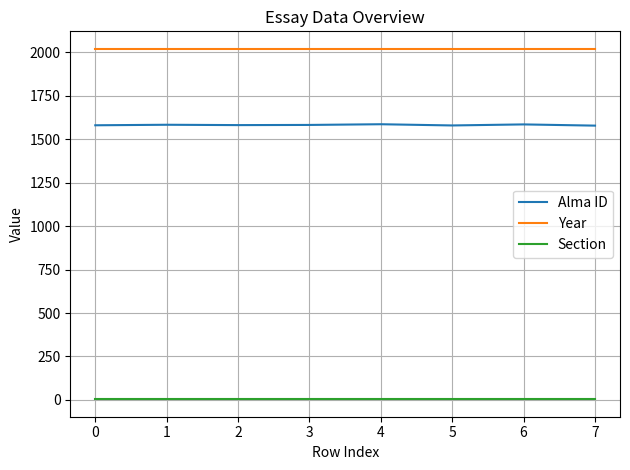

Rank the series by their maximum value, from highest to lowest.

Year, Alma ID, Section